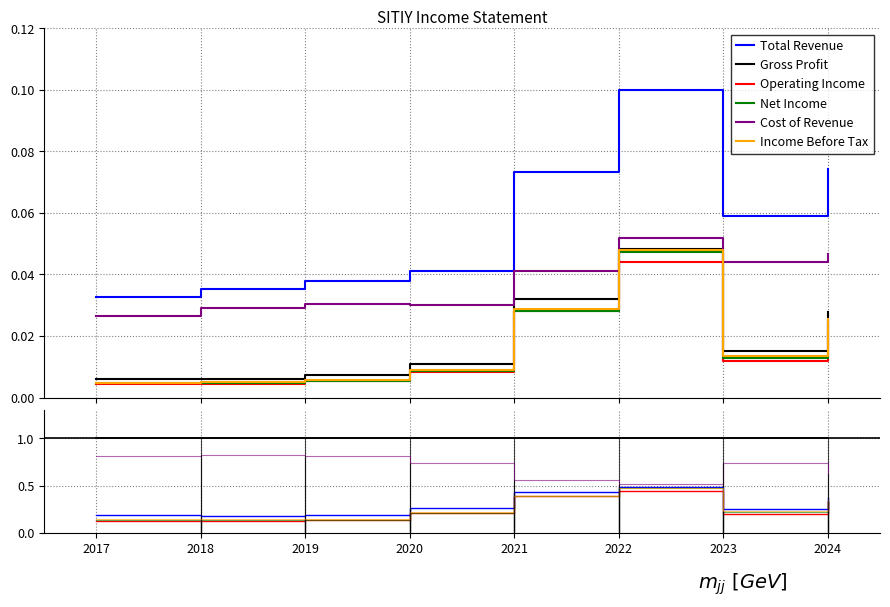

At how many categories does at least one series exceed 0?

8